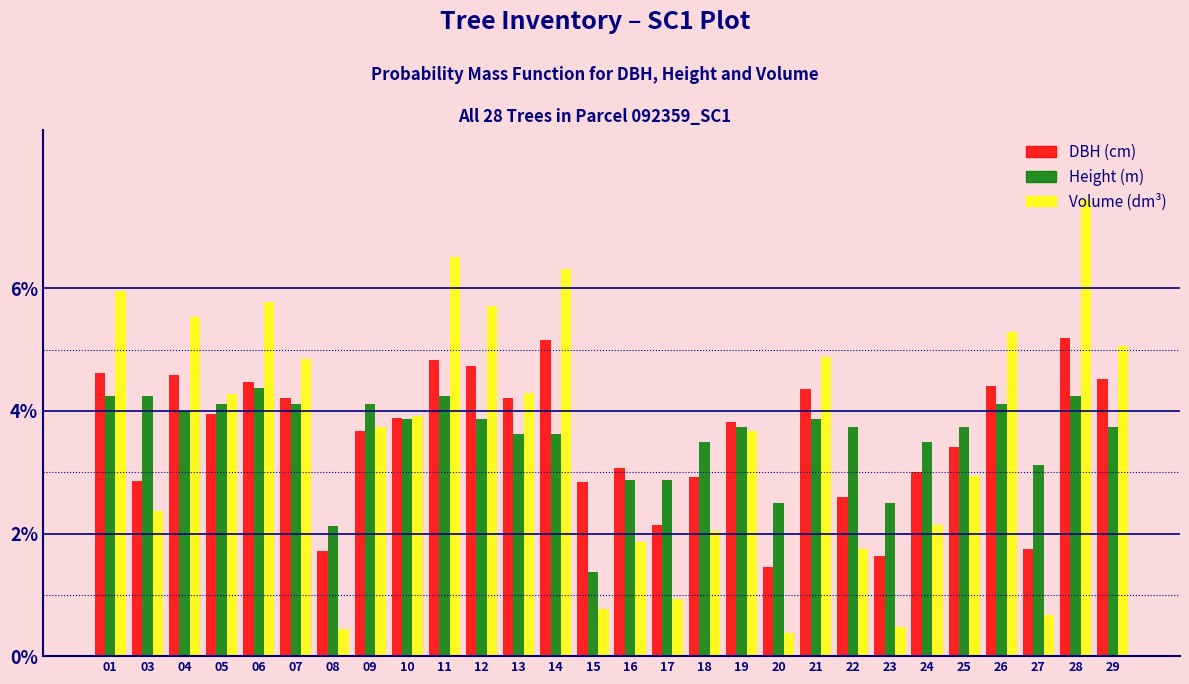

What is the lowest value of the Height (m) series?

1.4